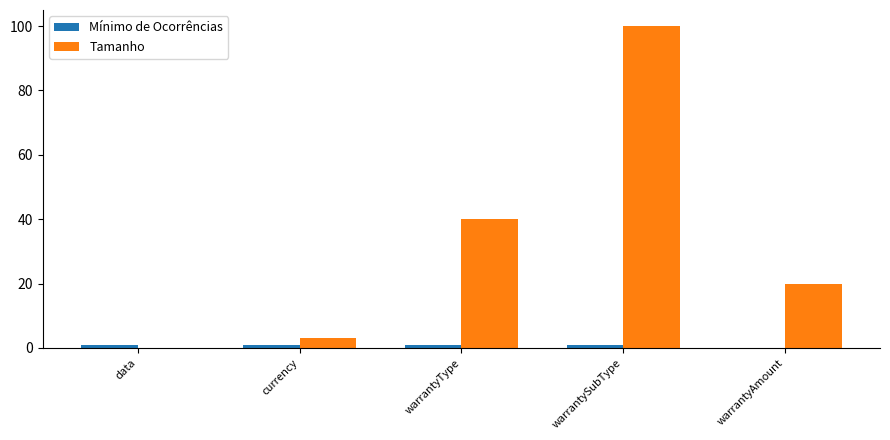

What is the greatest value displayed?

100